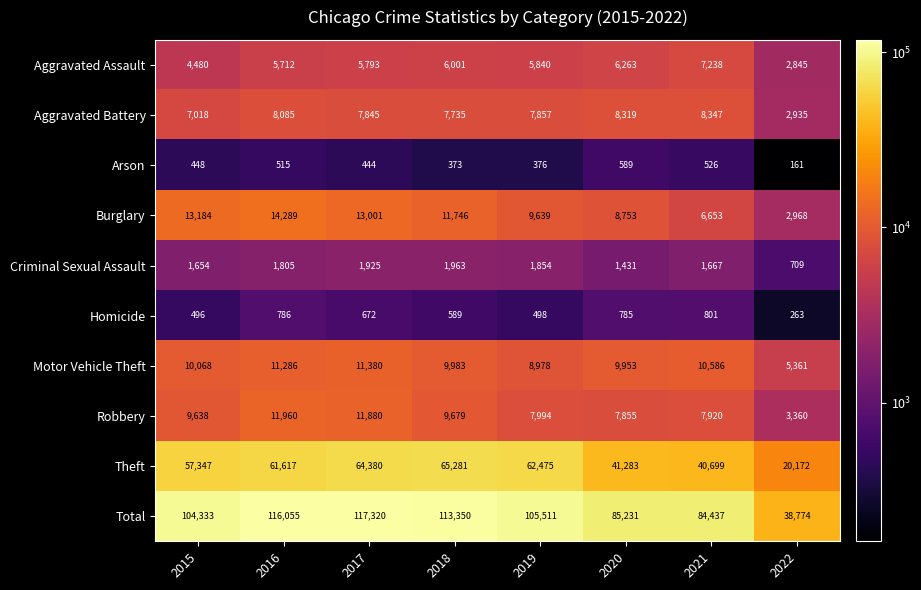

At which label does Aggravated Assault first exceed 5840?

2018